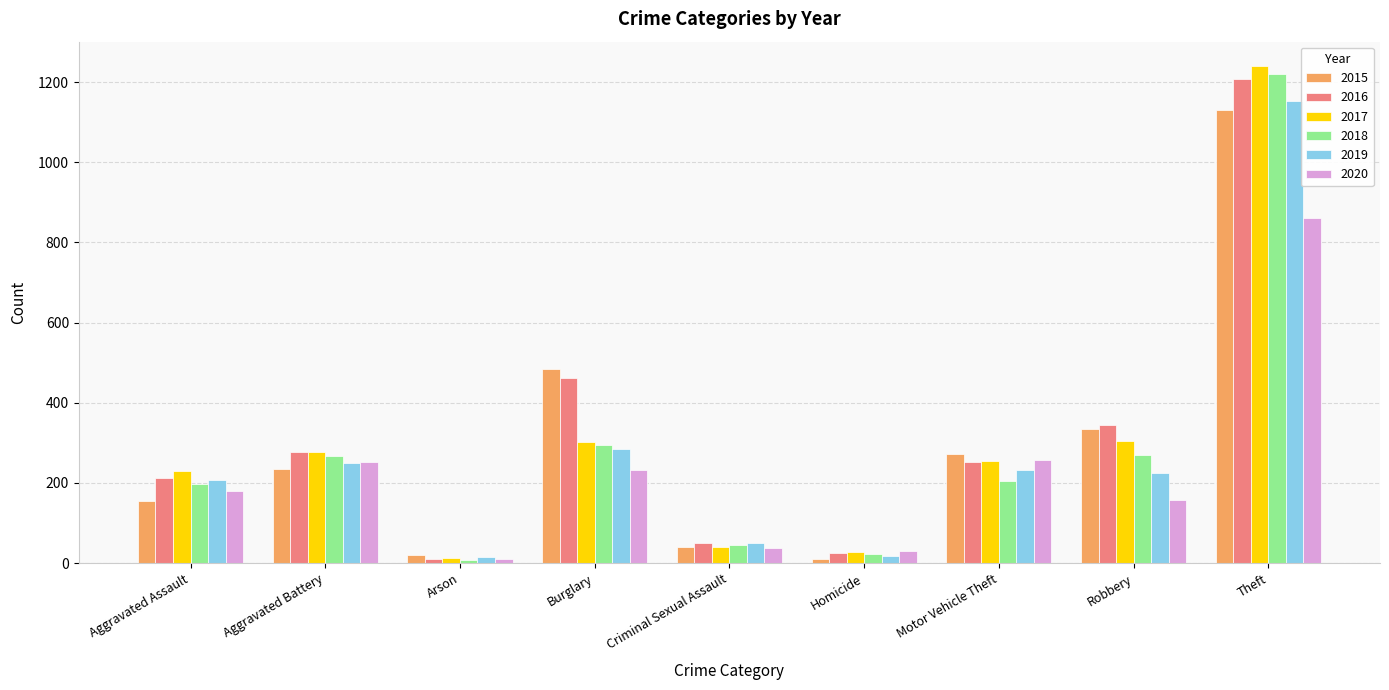

Where is 2016 nearest to the value 610?

Burglary